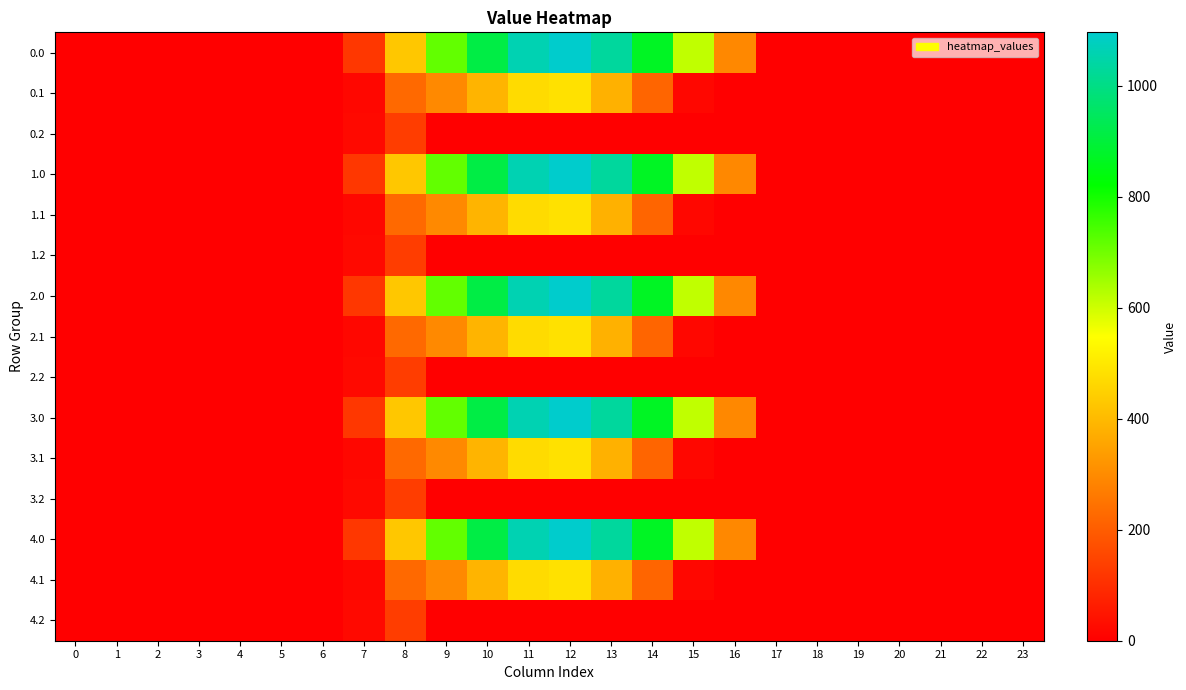

What is the total value across all series at 12?

7910.4